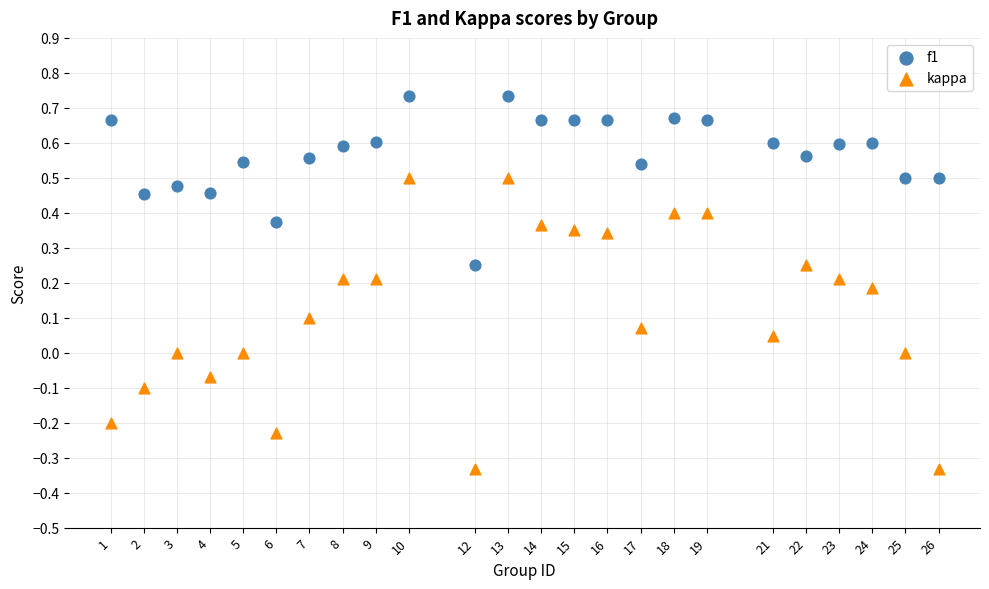

Which series reaches the minimum Y coordinate?

kappa